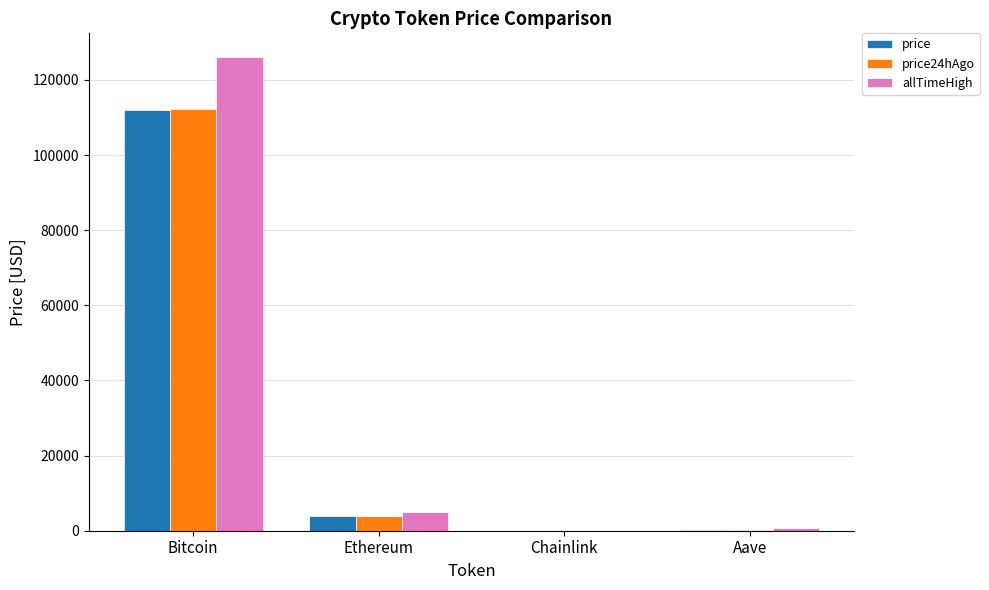

At which label does price reach its peak?

Bitcoin